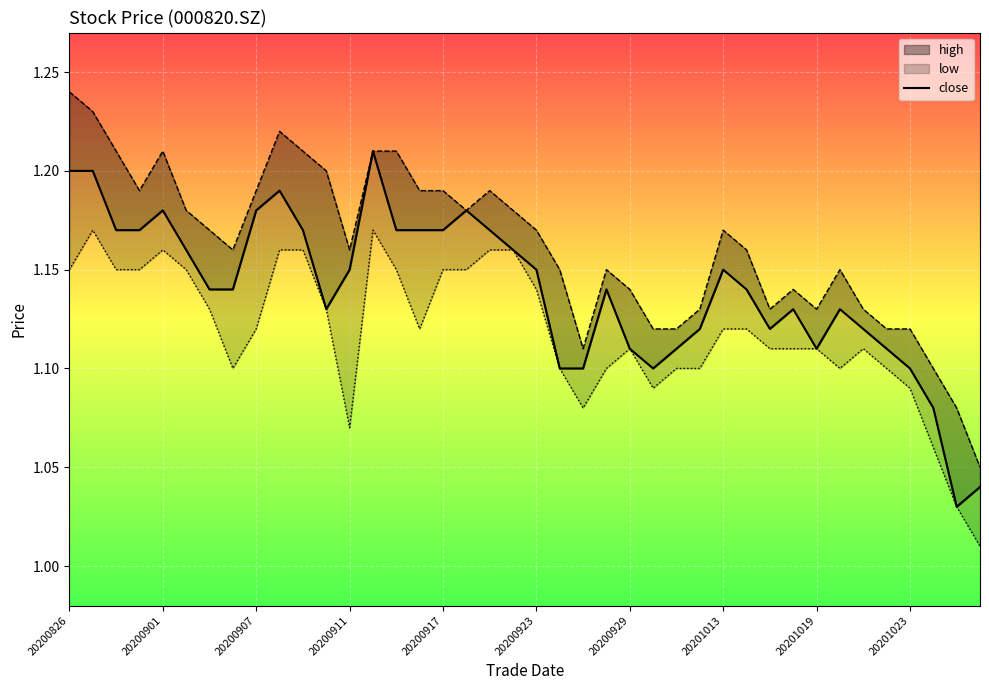

At which label is low closest to 1?

39